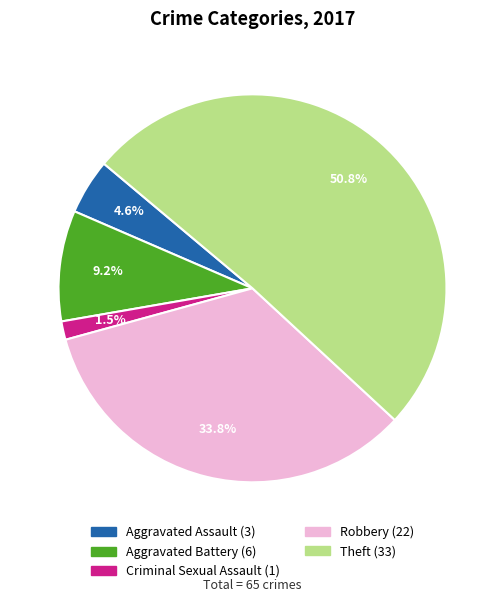

Is there any slice that represents more than half of the pie?

Yes